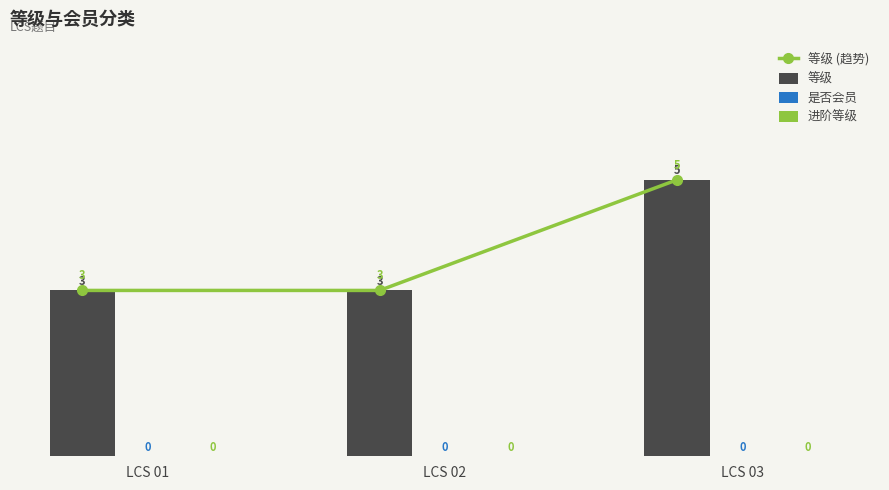

Which series has the largest range (max minus min)?

等级 (趋势)